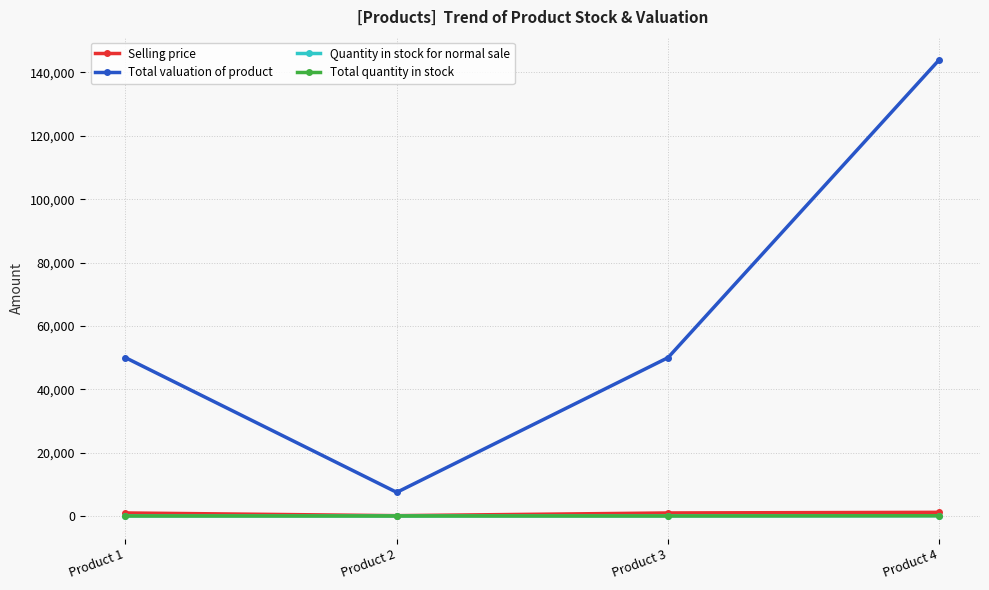

At which category is the sum across all series the highest?

Product 4